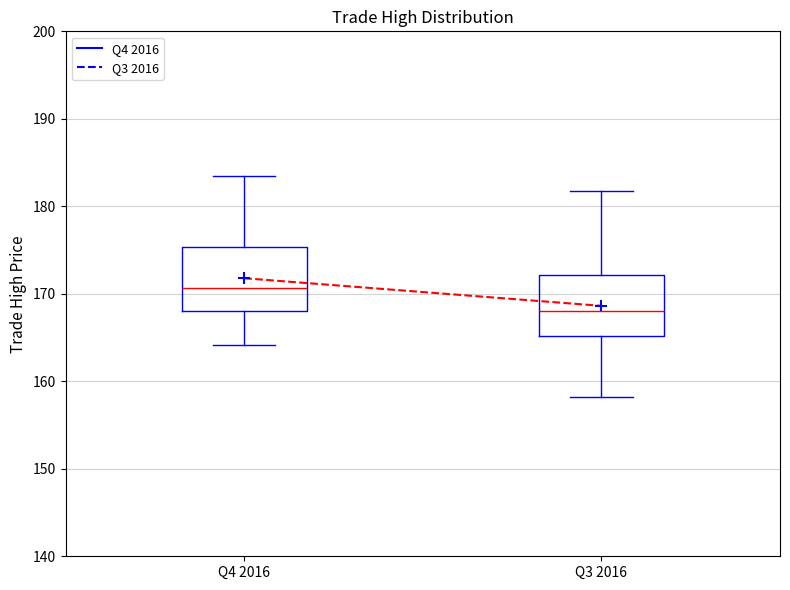

Where does the upper whisker of the box for Q3 2016 end on the y-axis? The values are not printed on the chart, so give them approximately, as read against the axis.

182